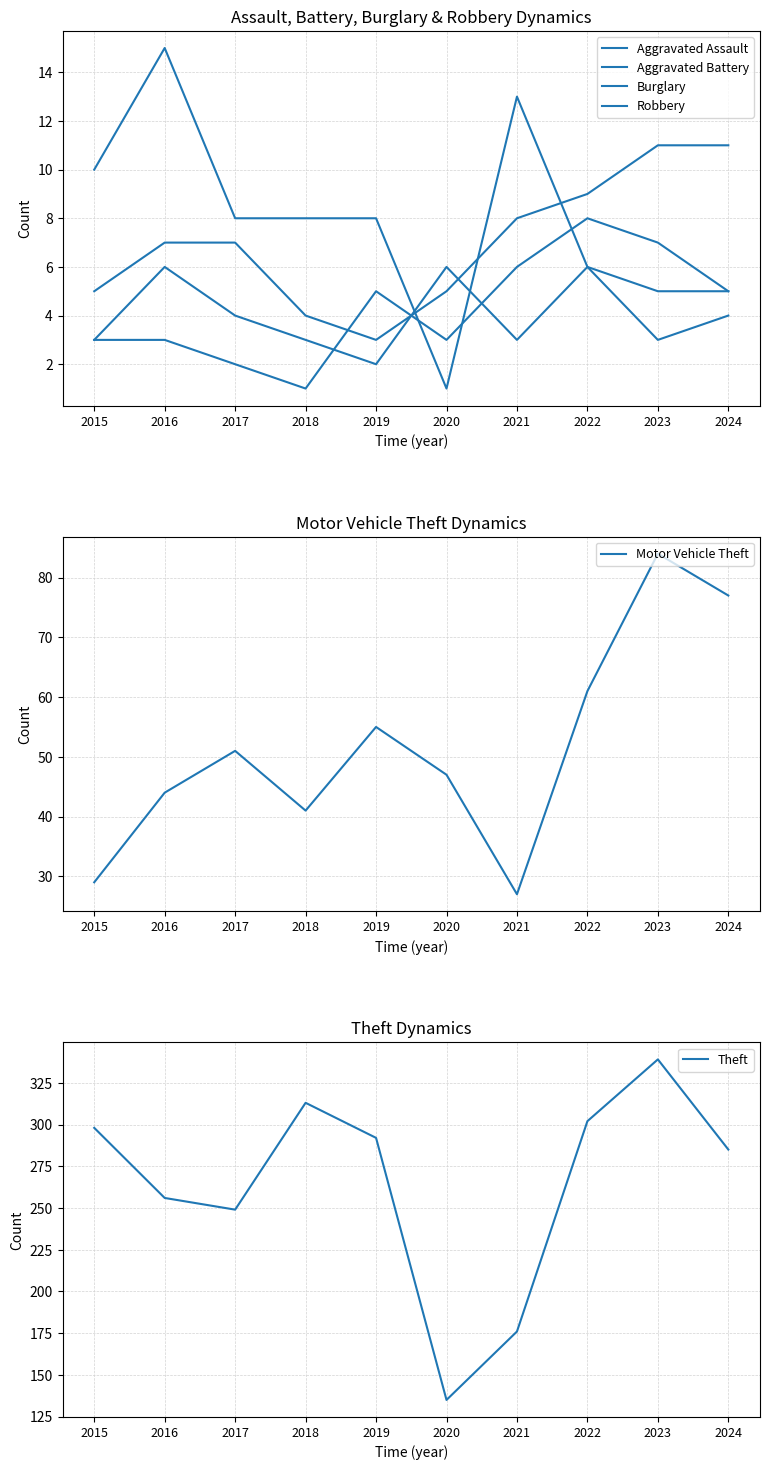

What is the difference between the highest and lowest values at 2018?

312